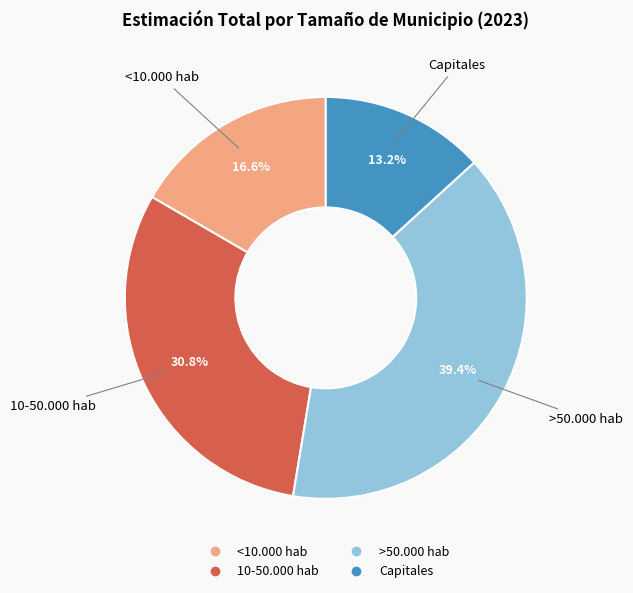

Rank the categories by value from highest to lowest.

>50.000 hab, 10-50.000 hab, <10.000 hab, Capitales